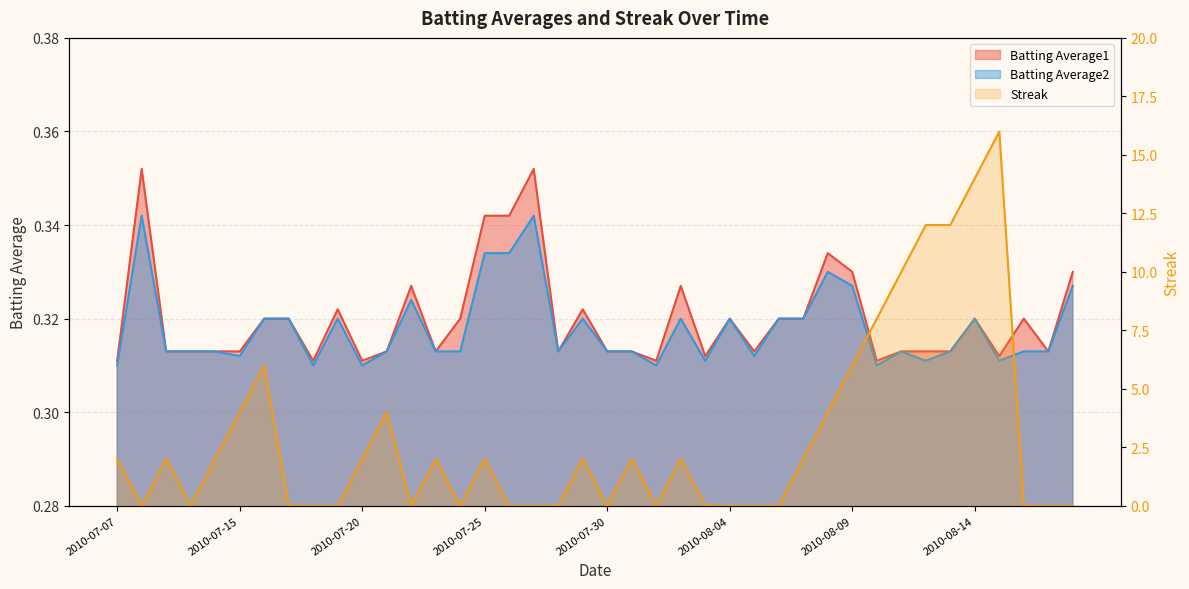

What is the sum of all Streak values?

116.0